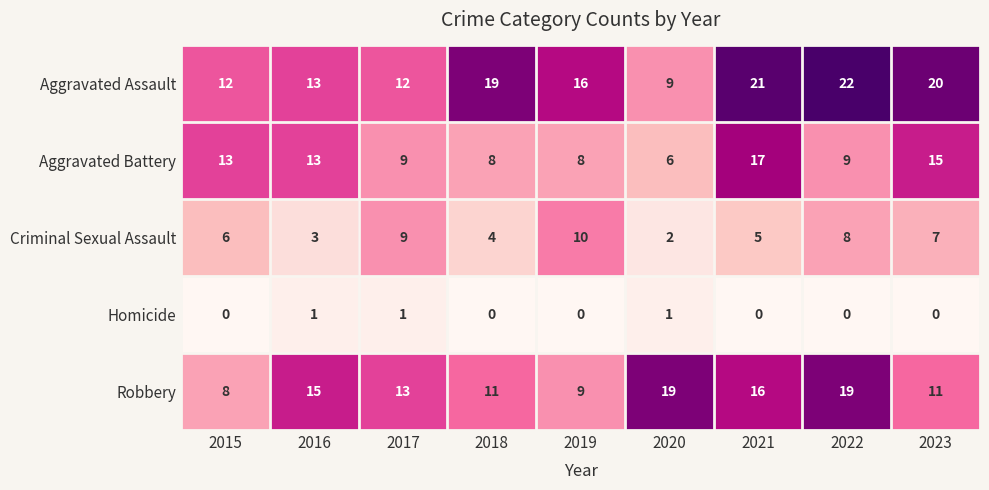

Between 2015 and 2022, which series saw the biggest shift?

Robbery